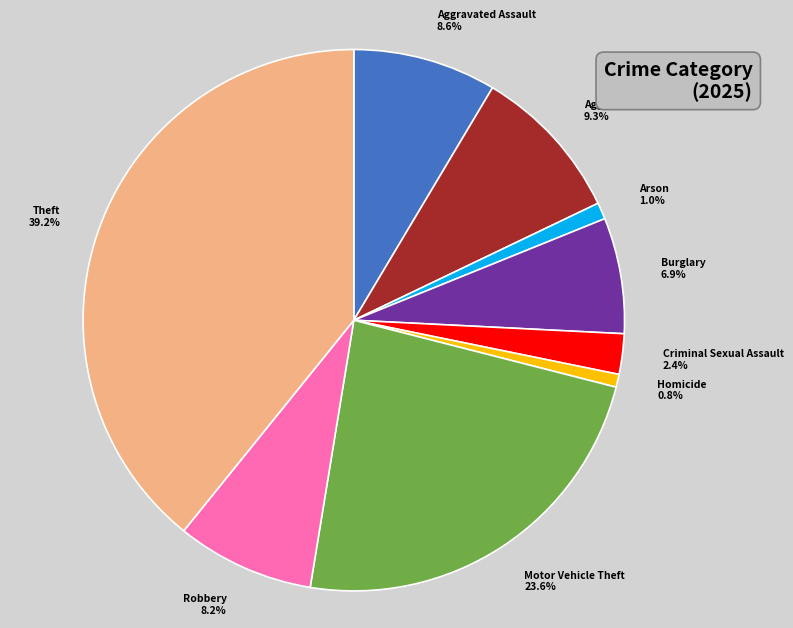

To the nearest percent, what is the average slice percentage?

11%